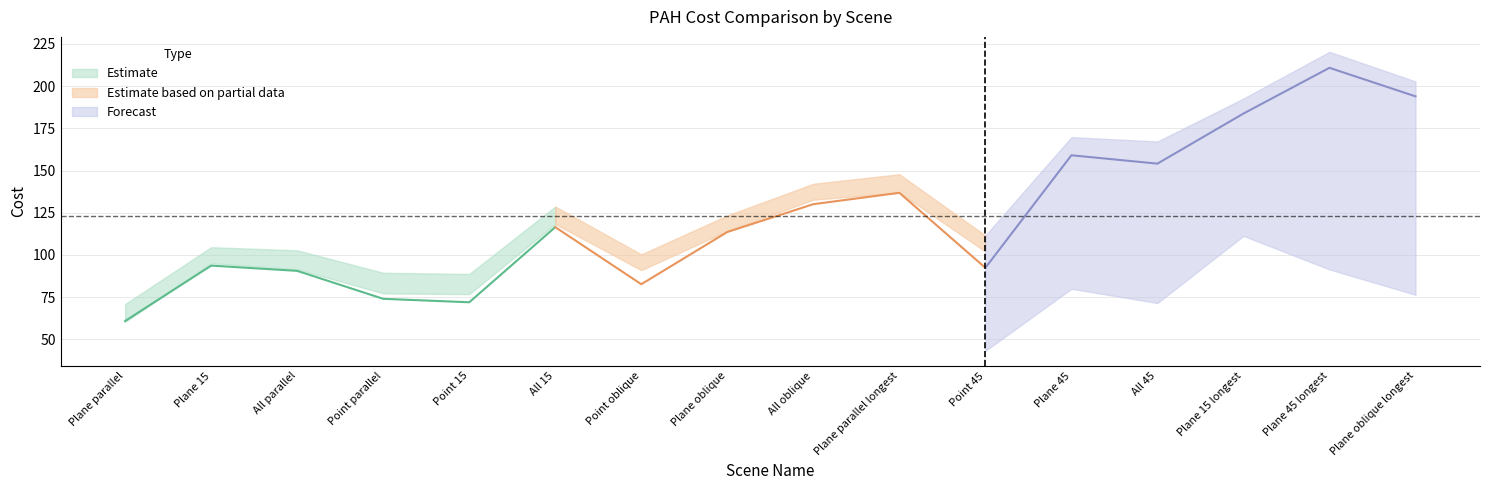

What is the label of the 11th point from the right?

All 15